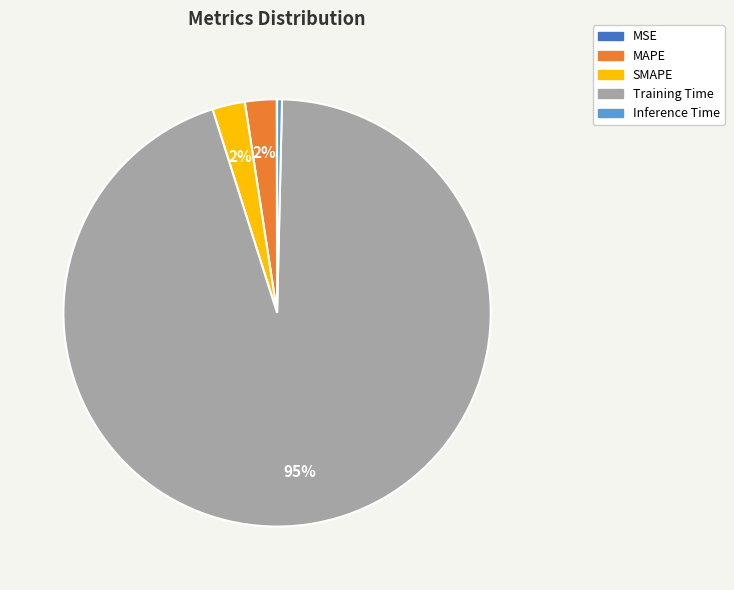

Which slice is the largest?

Training Time